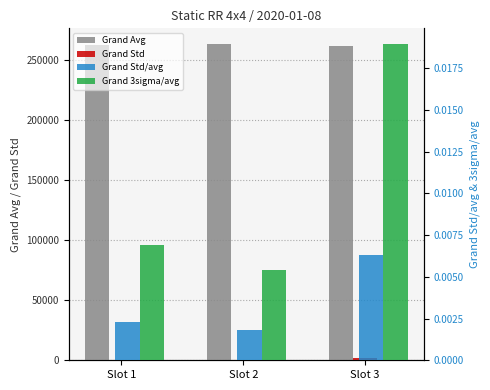

List the series in order of their peak value, lowest first.

Grand Std/avg, Grand 3sigma/avg, Grand Std, Grand Avg